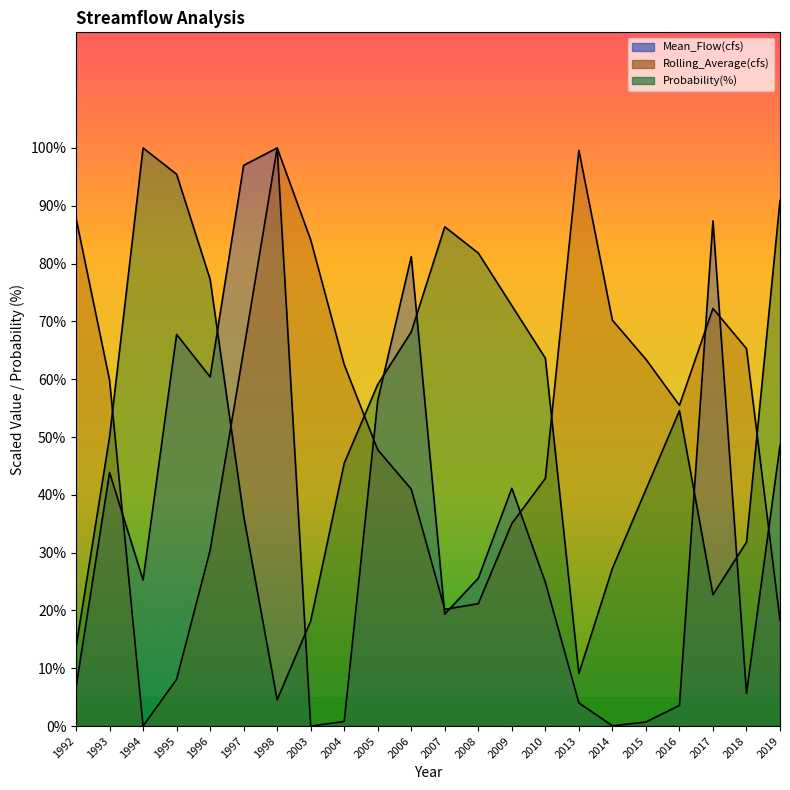

At which category is the sum across all series the highest?

1998